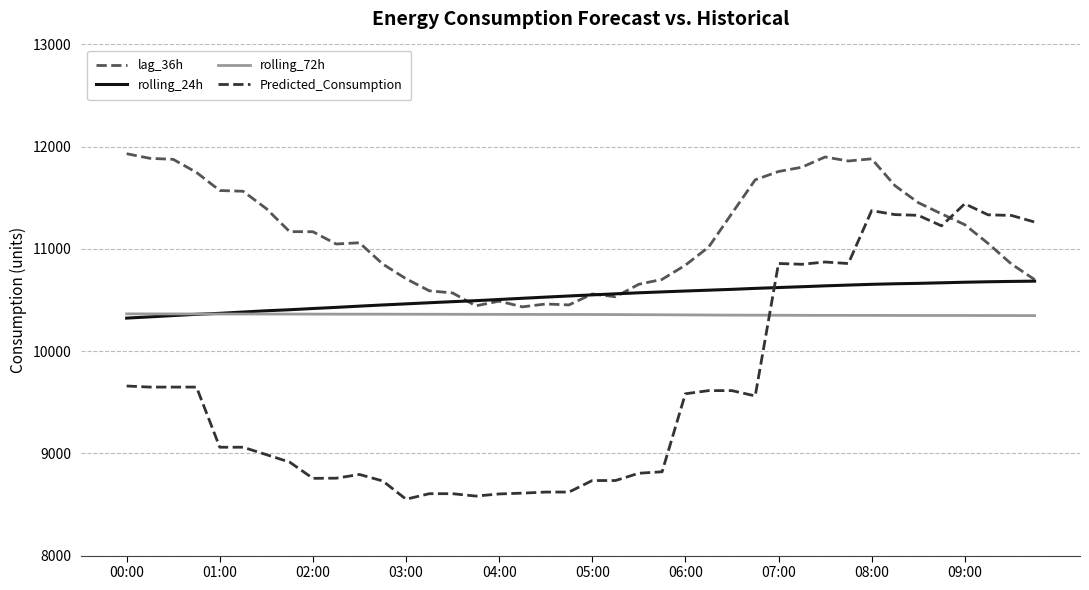

List the series in order of their peak value, highest first.

lag_36h, Predicted_Consumption, rolling_24h, rolling_72h